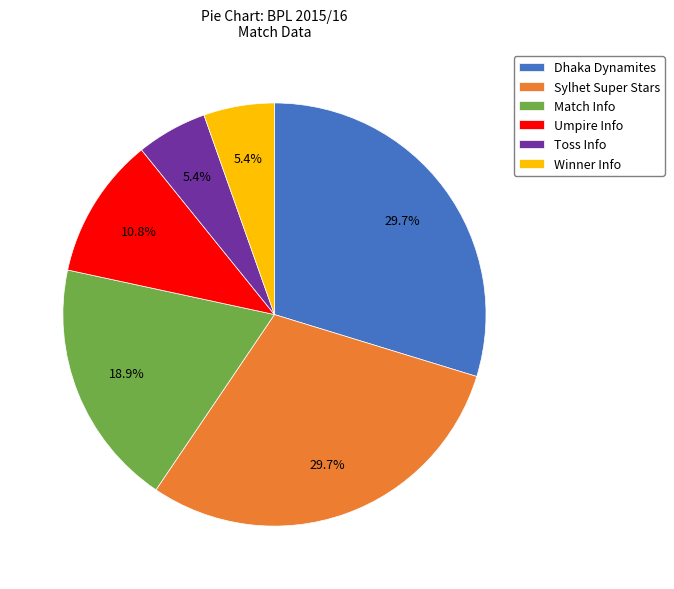

To the nearest percent, what is the average slice percentage?

17%